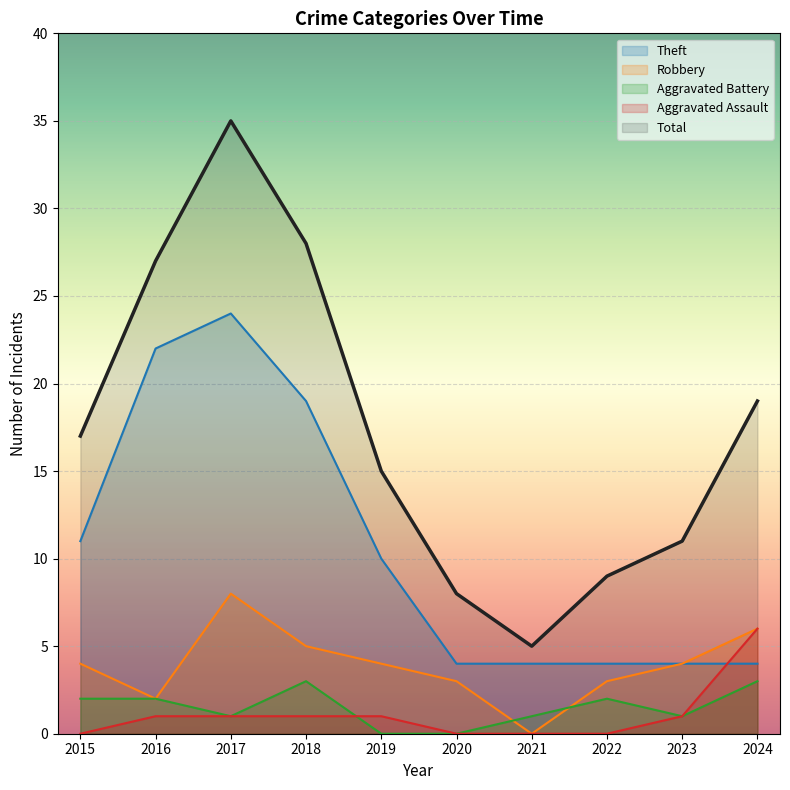

What is the highest value of the Aggravated Battery series?

3